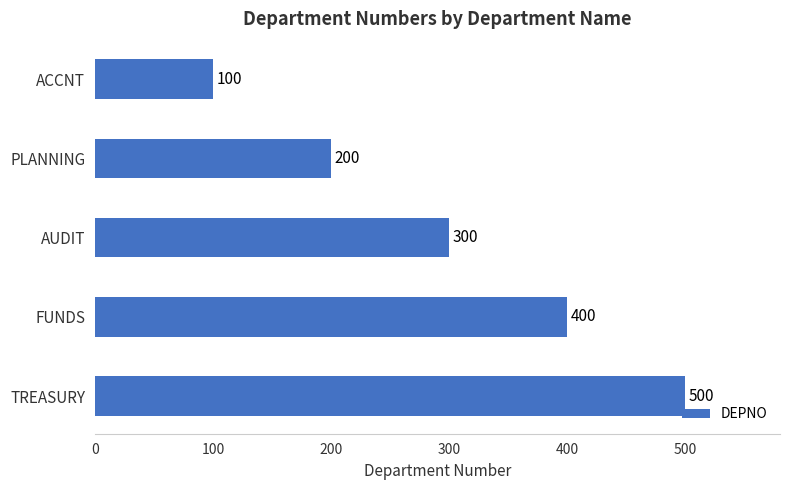

What is the change in value from ACCNT to PLANNING?

+100